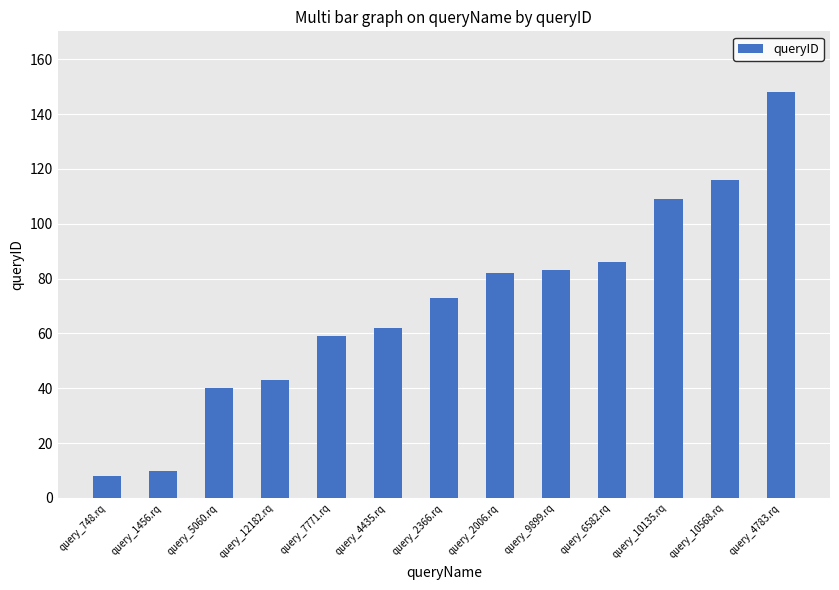

What is the difference between the maximum and minimum values?

140